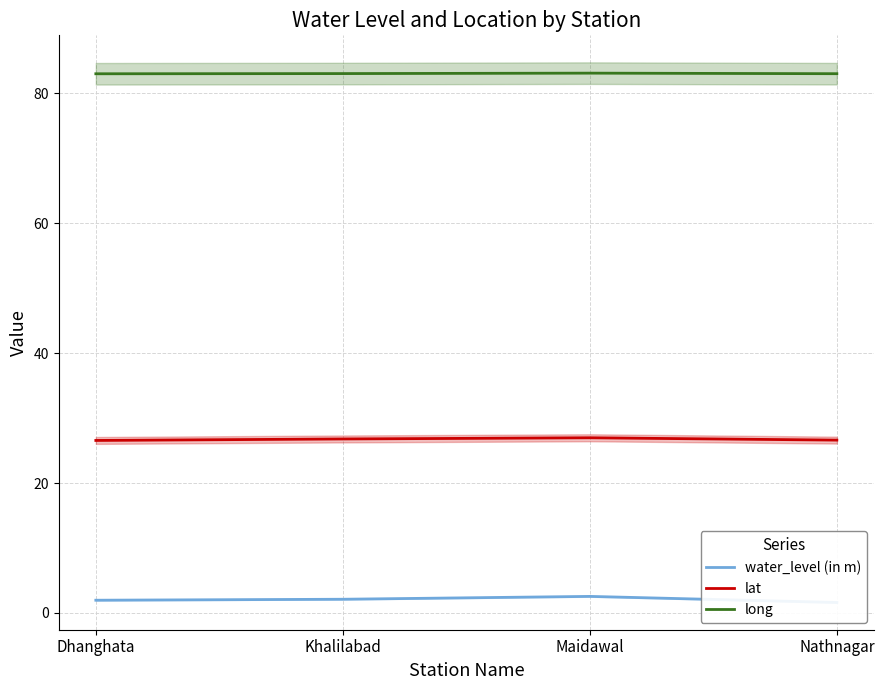

Is this an area chart (filled region under the line)?

No